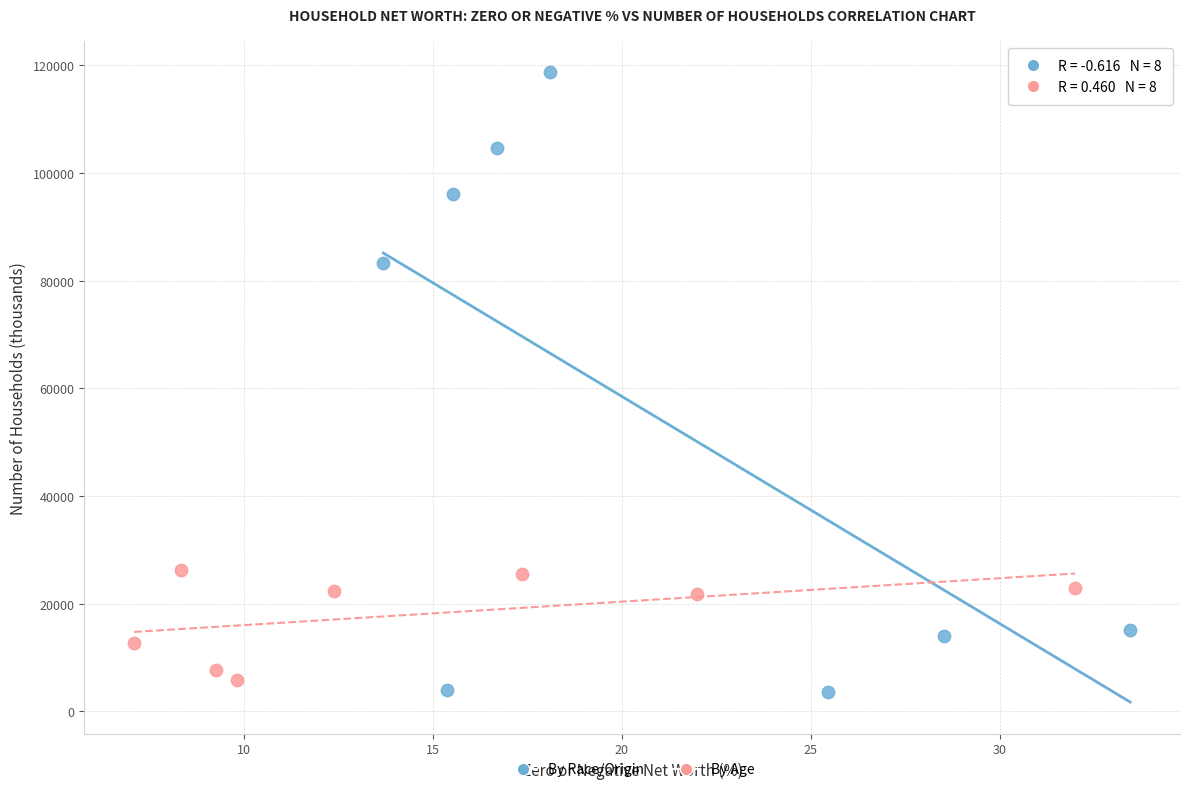

Which series reaches the maximum Y coordinate?

By Race/Origin